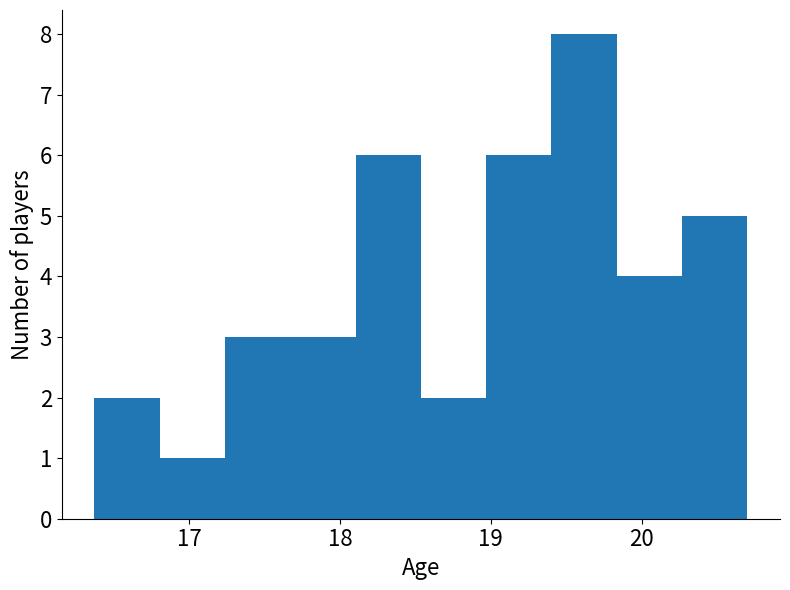

Which range on the x-axis has the tallest bar?

19.4 to 19.8